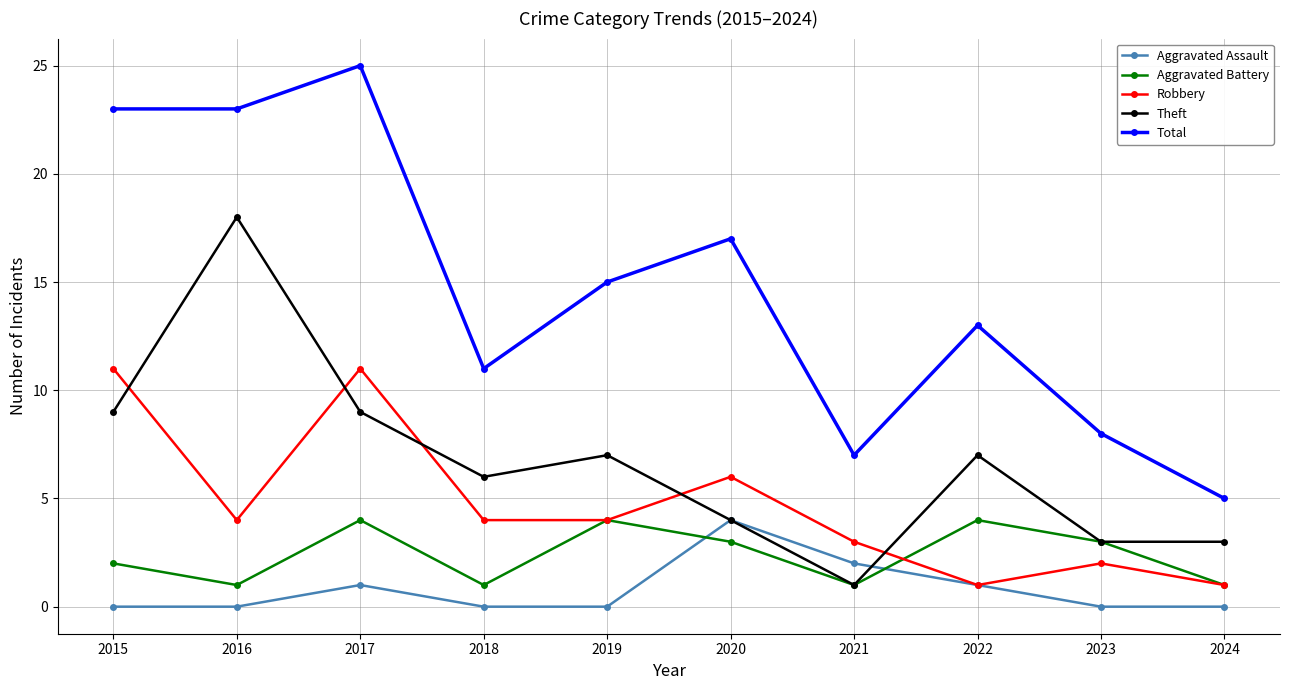

Reading left to right, list all the values displayed in this chart.

Aggravated Assault: 2015=0	2016=0	2017=1	2018=0	2019=0	2020=4	2021=2	2022=1	2023=0	2024=0
Aggravated Battery: 2015=2	2016=1	2017=4	2018=1	2019=4	2020=3	2021=1	2022=4	2023=3	2024=1
Robbery: 2015=11	2016=4	2017=11	2018=4	2019=4	2020=6	2021=3	2022=1	2023=2	2024=1
Theft: 2015=9	2016=18	2017=9	2018=6	2019=7	2020=4	2021=1	2022=7	2023=3	2024=3
Total: 2015=23	2016=23	2017=25	2018=11	2019=15	2020=17	2021=7	2022=13	2023=8	2024=5